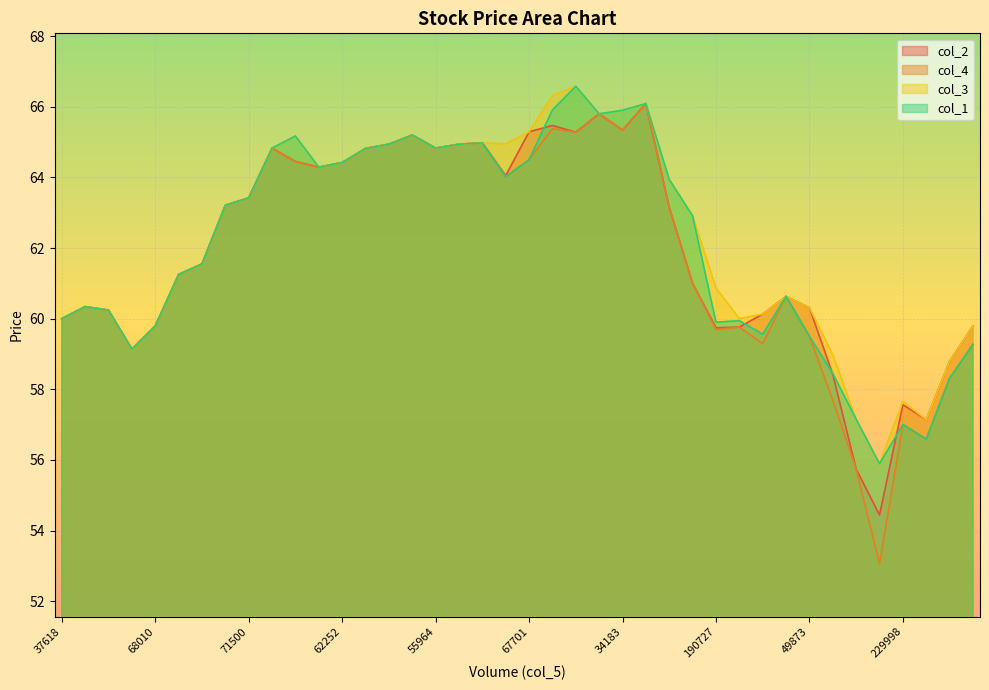

How many lines are shown in the chart?

4